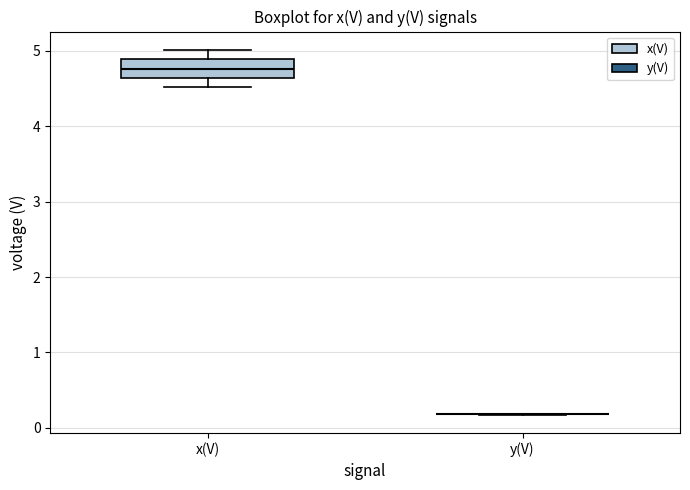

Which box is the tallest, from its lower edge to its upper edge?

x(V)